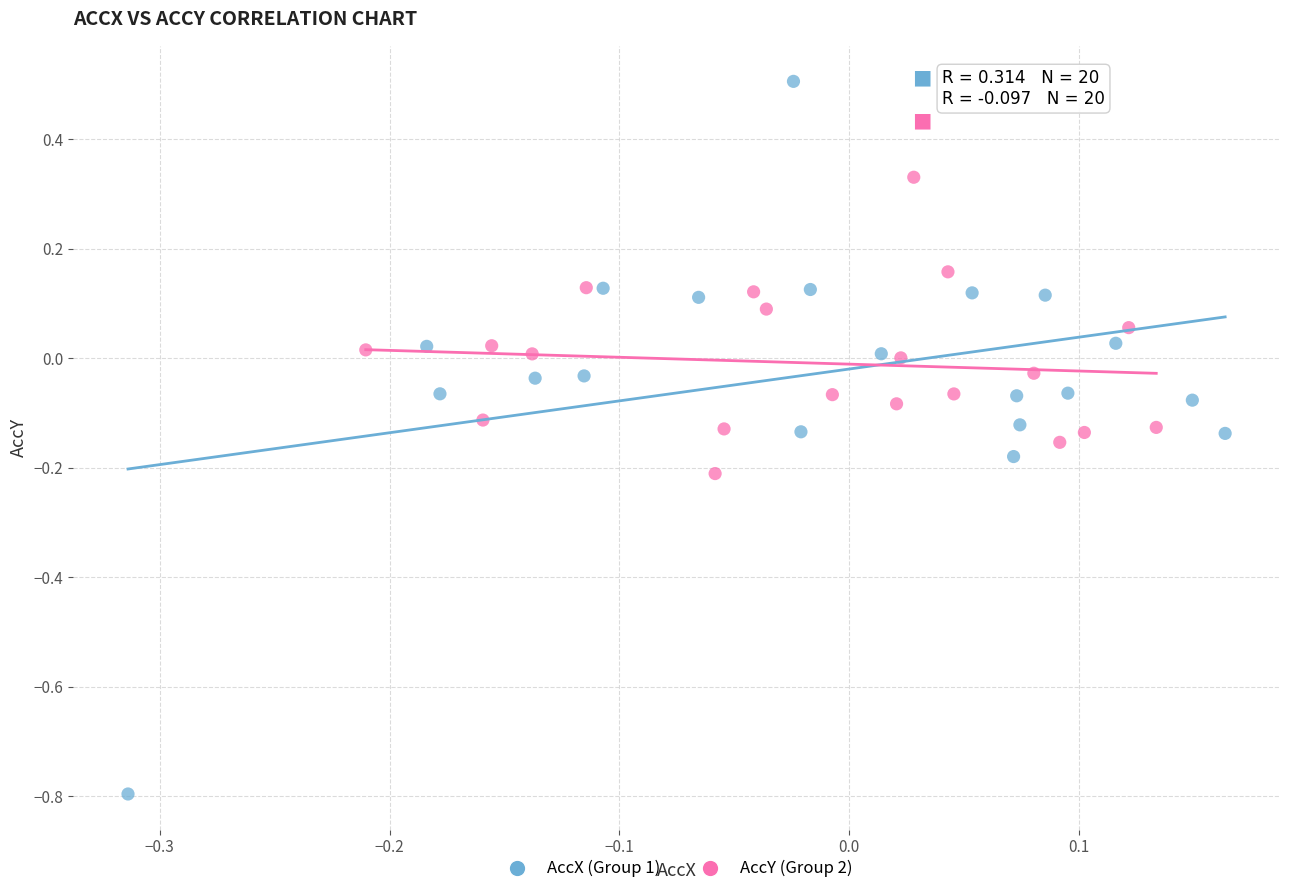

Which series contains the lowest Y value?

AccX (Group 1)